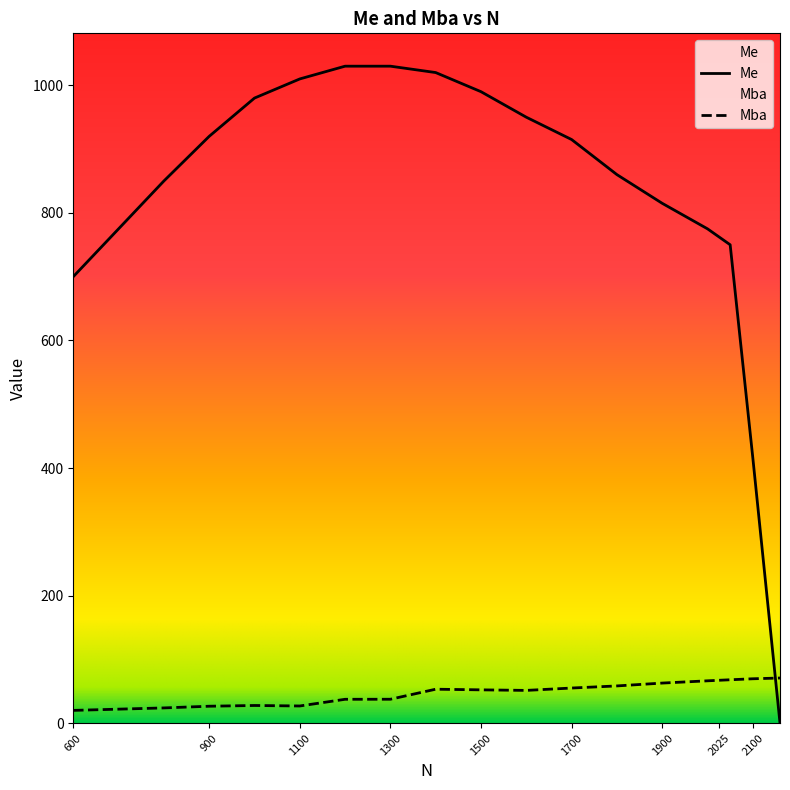

What are all the series names shown in the legend?

Me, Mba